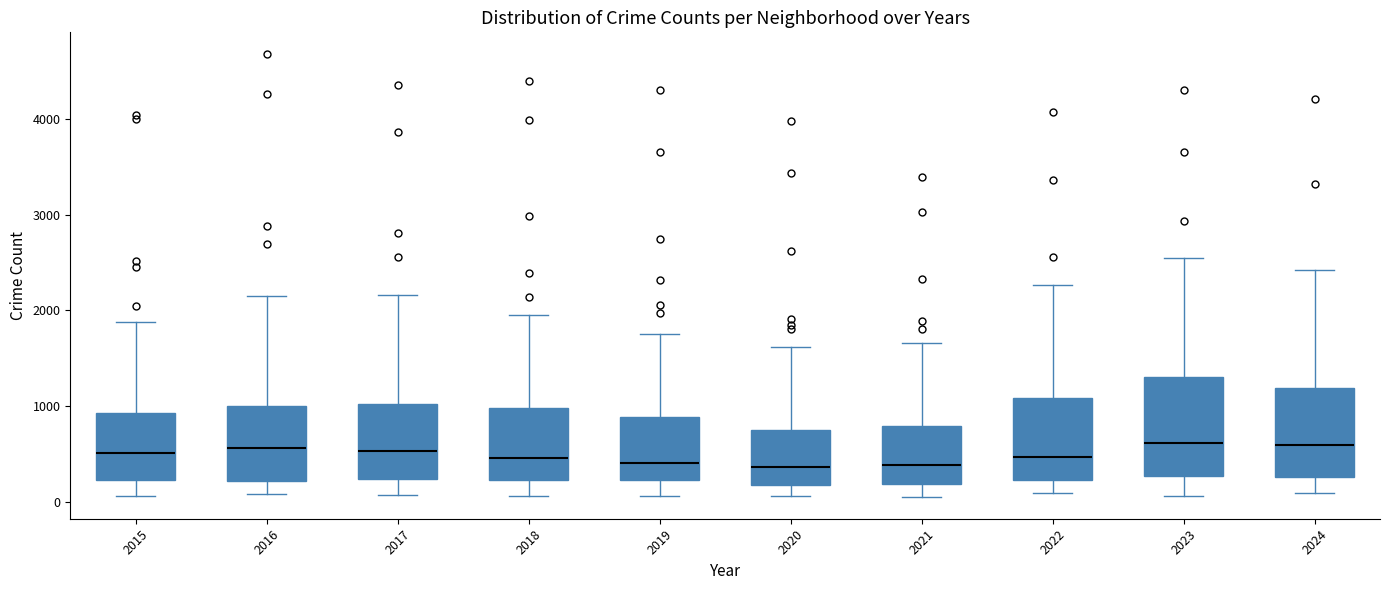

Reading left to right, read every box against the y-axis: the position of its median line, the range the box covers, and the ends of its whiskers. The values are not printed on the chart, so give them approximately, as read against the axis.

2015: median 500, box 200 to 900, whiskers 100 to 1900
2016: median 600, box 200 to 1000, whiskers 100 to 2100
2017: median 500, box 200 to 1000, whiskers 100 to 2200
2018: median 500, box 200 to 1000, whiskers 100 to 2000
2019: median 400, box 200 to 900, whiskers 100 to 1700
2020: median 400, box 200 to 800, whiskers 100 to 1600
2021: median 400, box 200 to 800, whiskers 100 to 1700
2022: median 500, box 200 to 1100, whiskers 100 to 2300
2023: median 600, box 300 to 1300, whiskers 100 to 2600
2024: median 600, box 300 to 1200, whiskers 100 to 2400